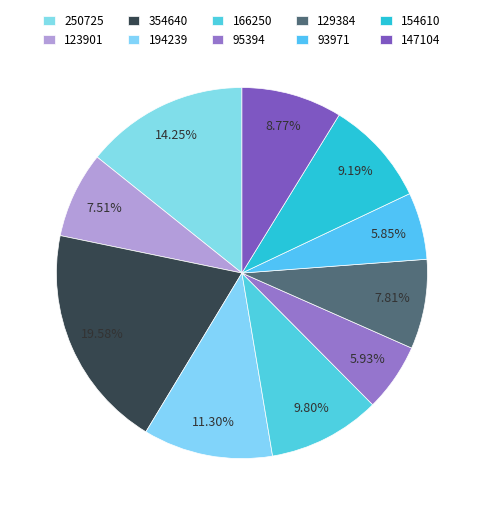

To the nearest percent, what is the combined percentage of 123901 and 93971?

13%